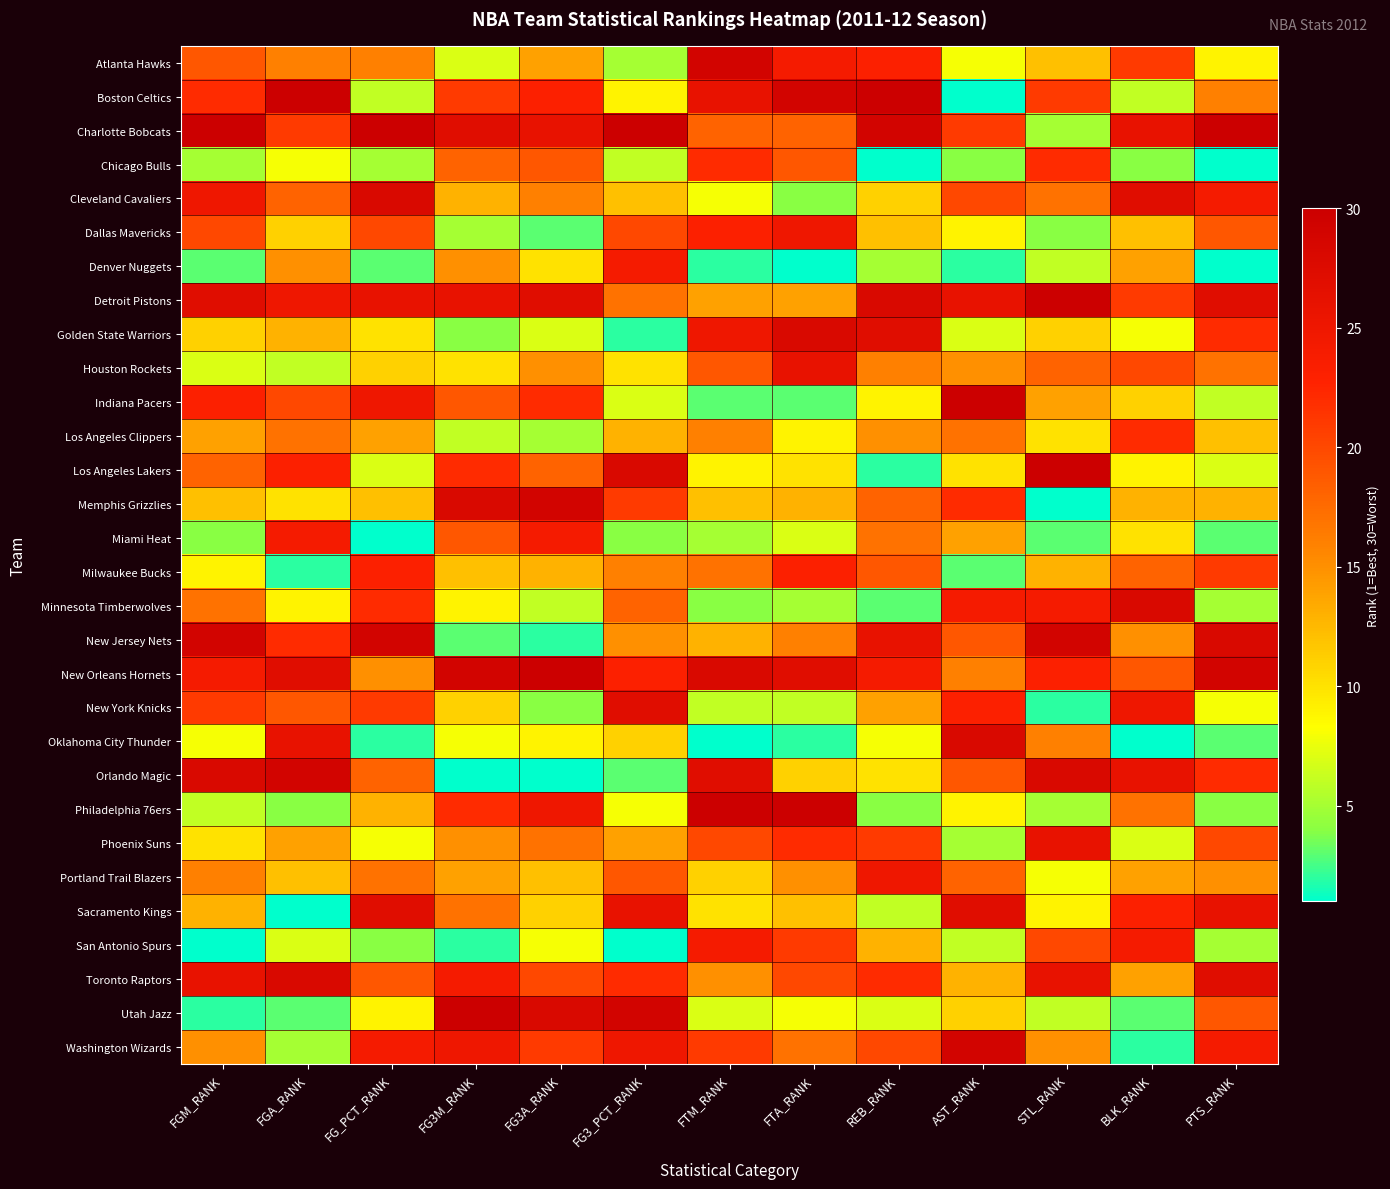

What is the total value across all series at FG_PCT_RANK?

465